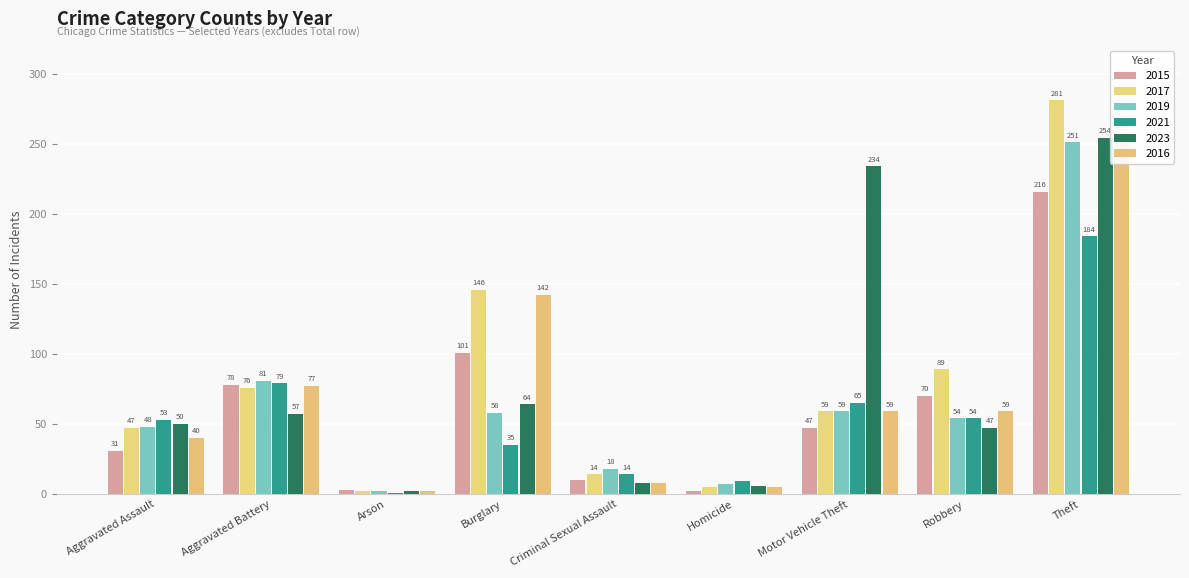

Between Arson and Burglary, which series saw the biggest shift?

2017